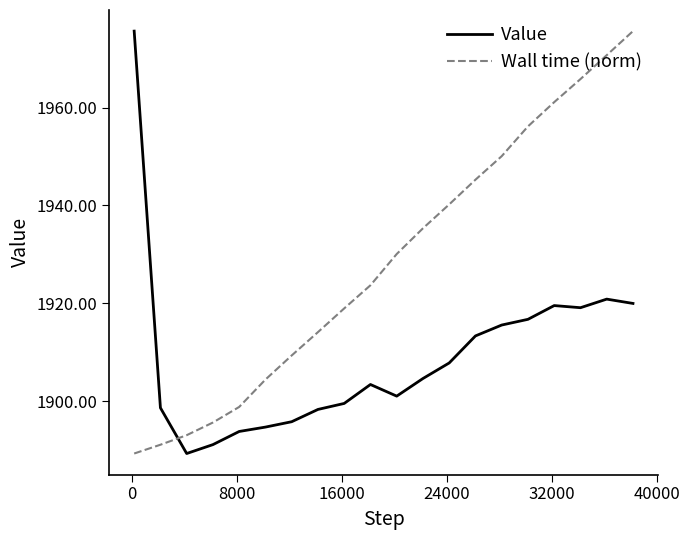

What is the maximum value for Wall time (norm)?

1975.6